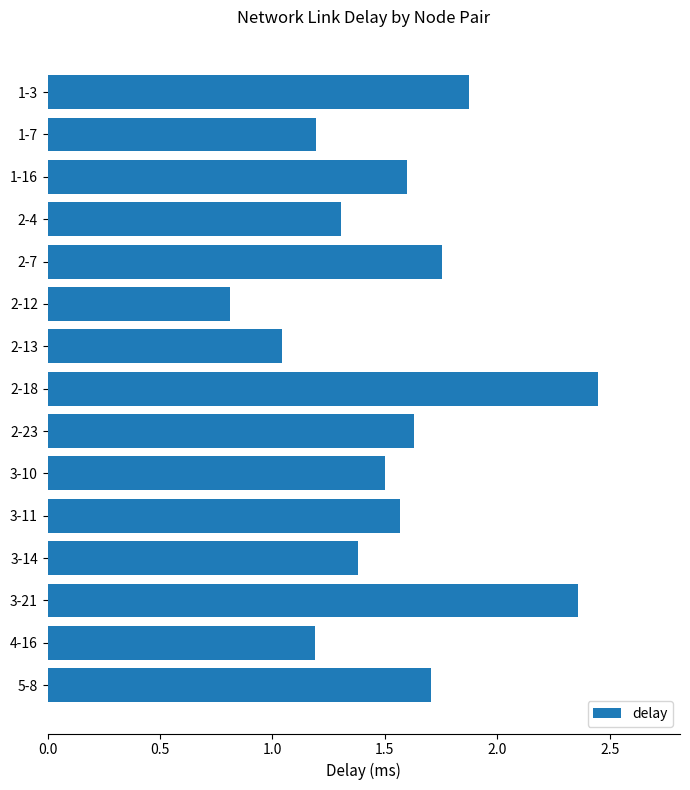

How many bars are there in total?

15